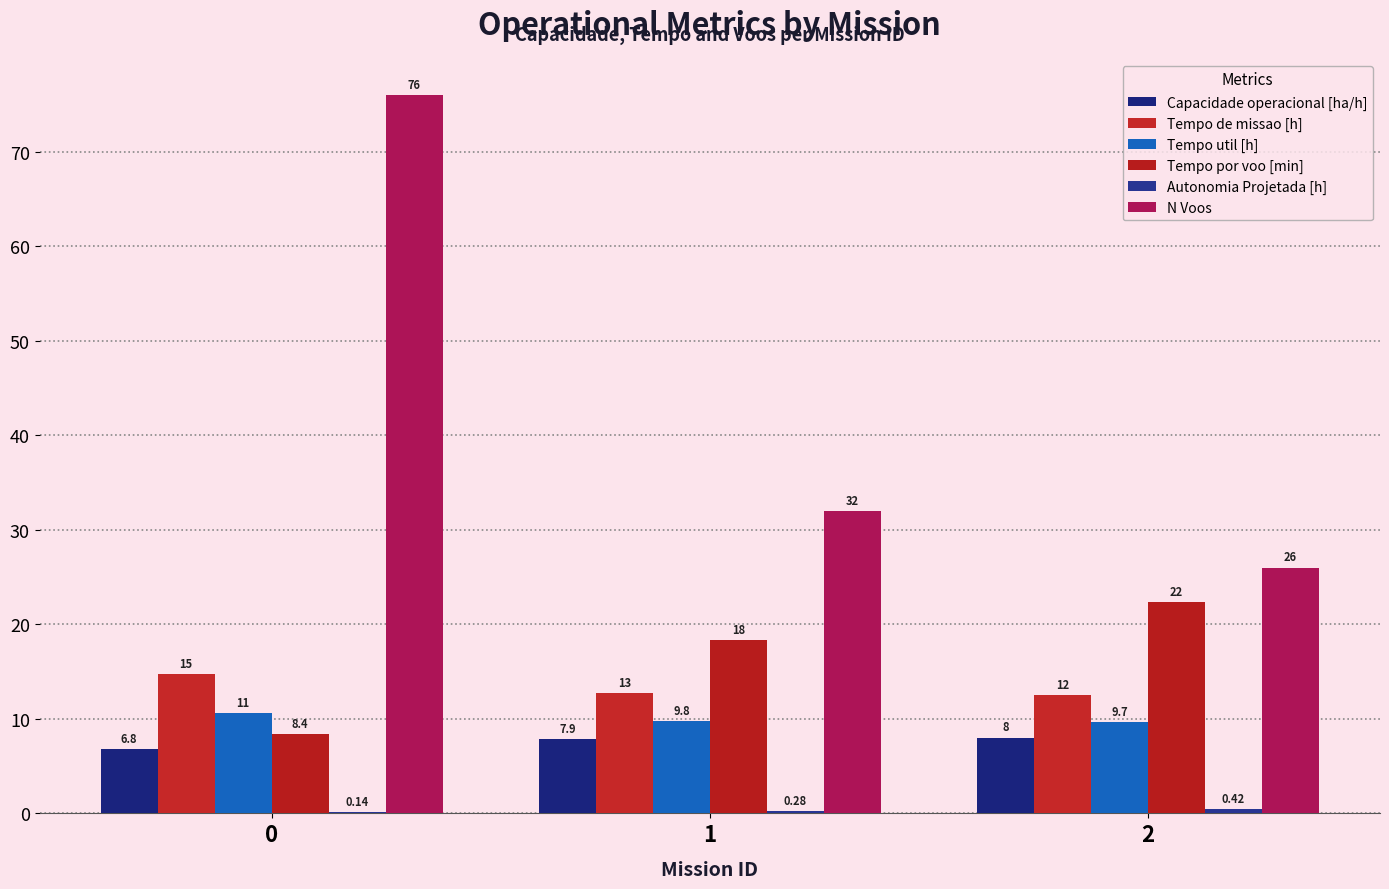

How many data points does each series have?

3